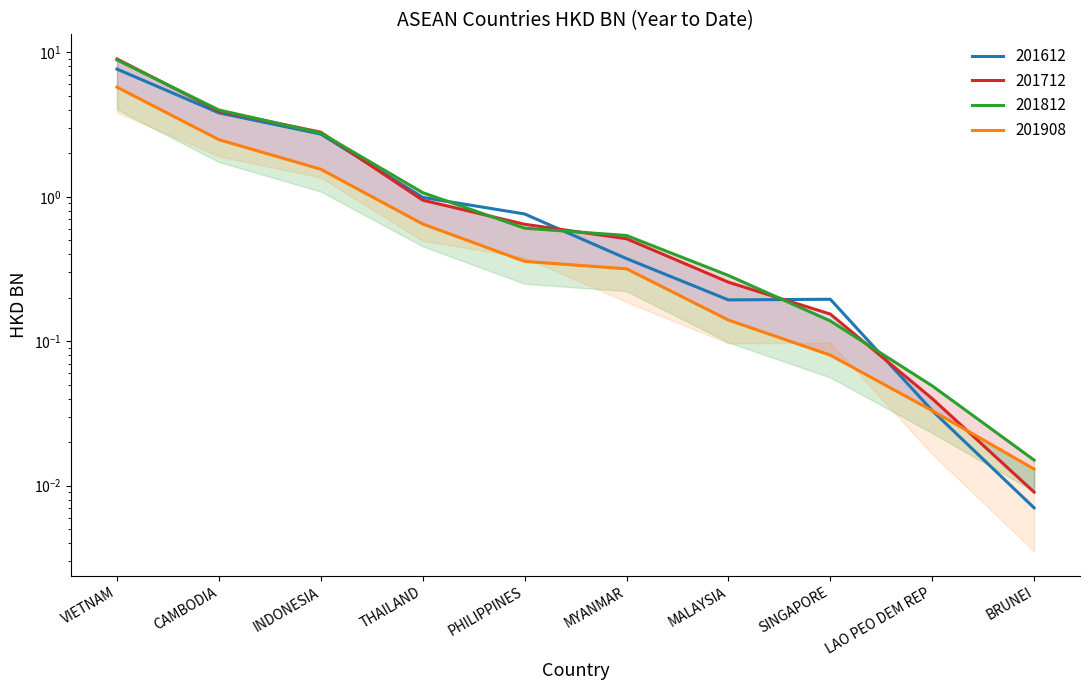

After their last crossing, which series has the higher values: 201812 or 201612?

201812